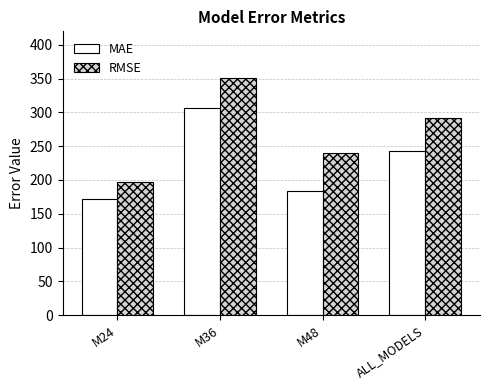

Is it true that MAE equals 183.7 at M48?

True